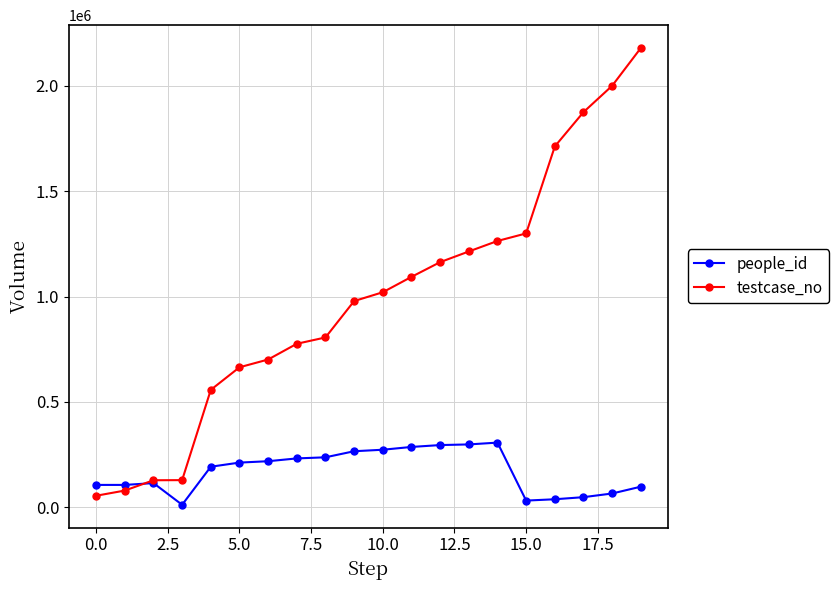

True or false: people_id has more than 0 points higher than both neighbors.

True